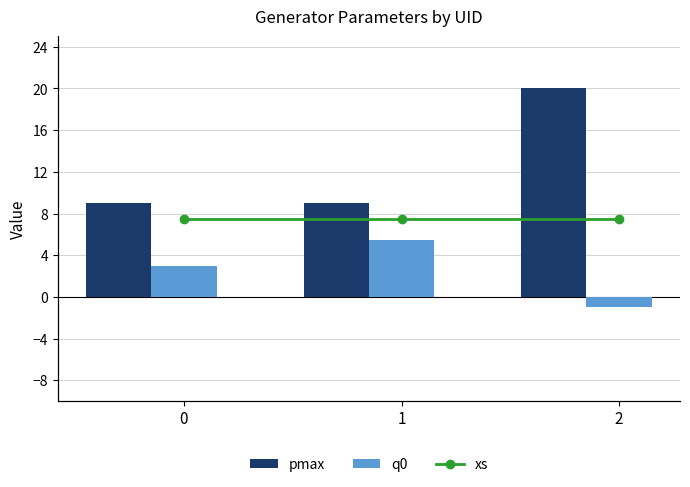

What is the average value of the pmax series?

12.7